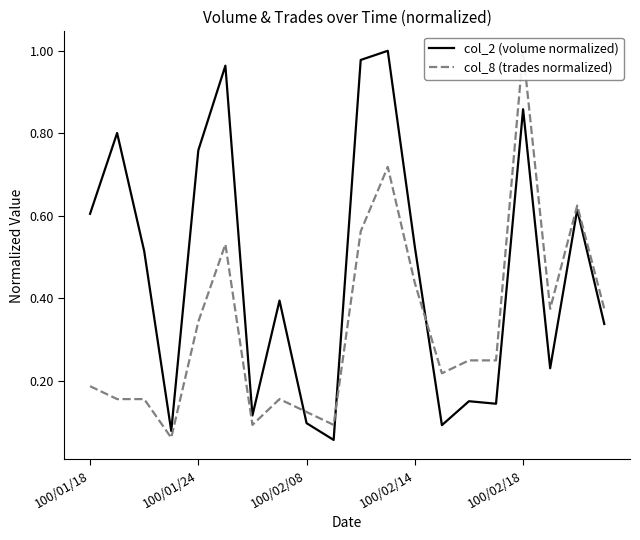

Reading right to left, what are all the values shown in this chart?

col_2 (volume normalized): 0.3	0.6	0.2	0.9	0.1	0.2	0.1	0.5	1.0	1.0	0.1	0.1	0.4	0.1	1.0	0.8	0.1	0.5	0.8	0.6
col_8 (trades normalized): 0.4	0.6	0.4	1.0	0.2	0.2	0.2	0.4	0.7	0.6	0.1	0.1	0.2	0.1	0.5	0.3	0.1	0.2	0.2	0.2